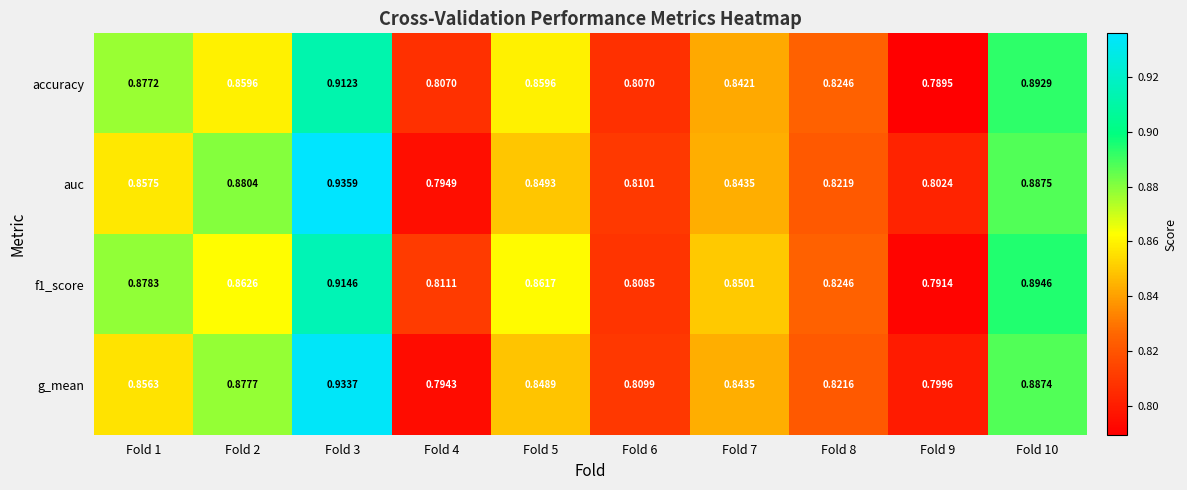

Is the value of auc at Fold 9 greater than the value of accuracy at Fold 1?

No